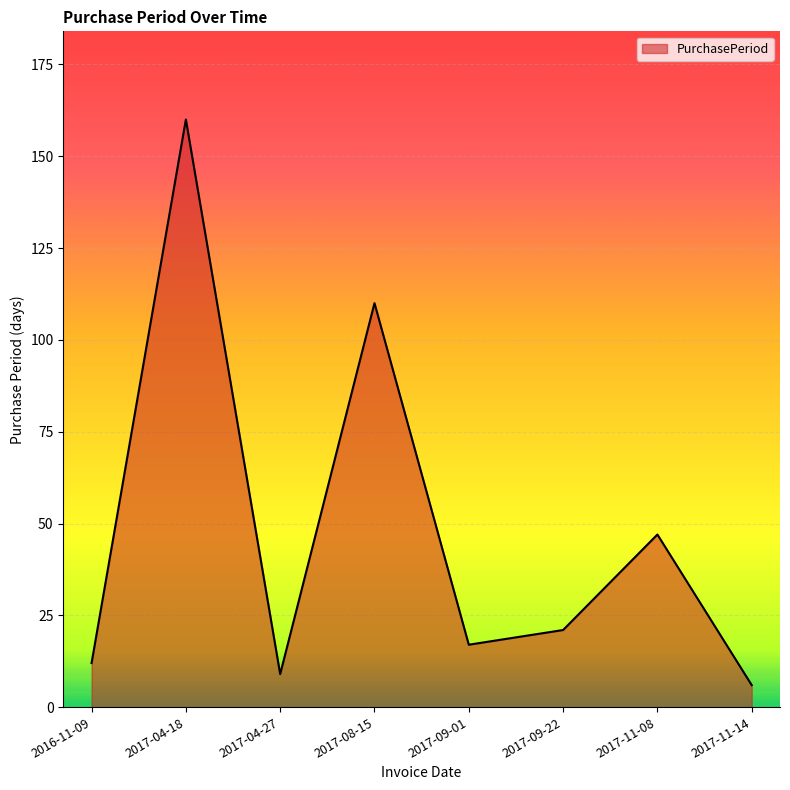

What is the average value?

48